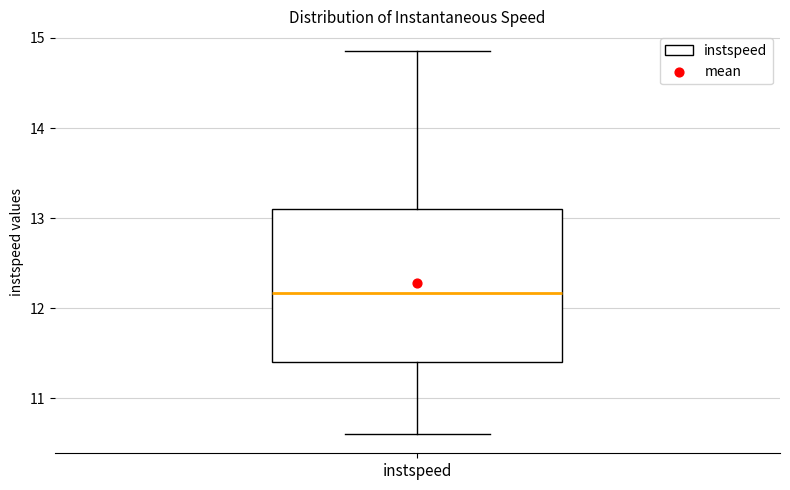

Read this box plot against the y-axis: the position of the median line, the range covered by the box, and the ends of both whiskers. The values are not printed on the chart, so give them approximately, as read against the axis.

median 12.2, box 11.4 to 13.1, whiskers 10.6 to 14.9